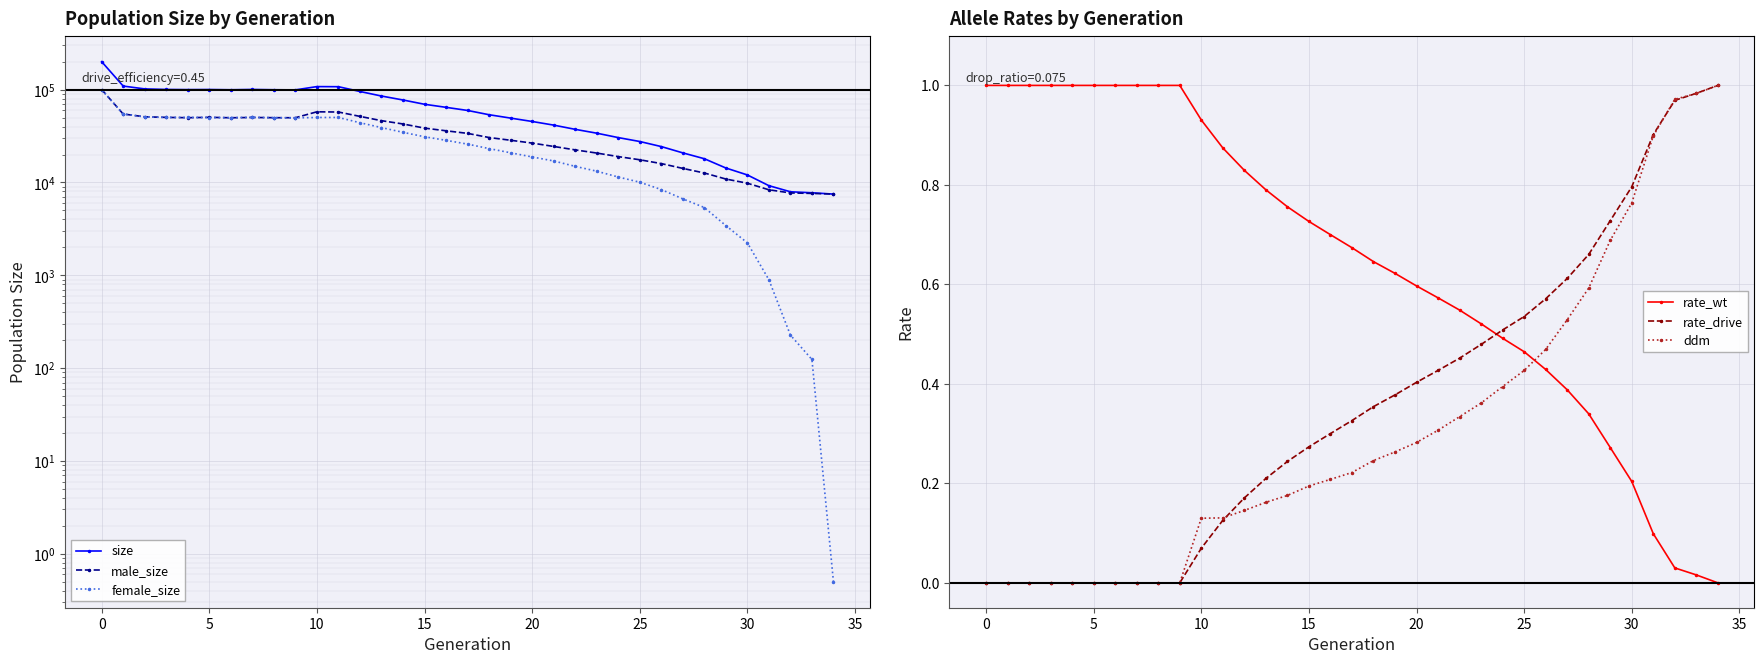

Read the size value at 13.

85373.0